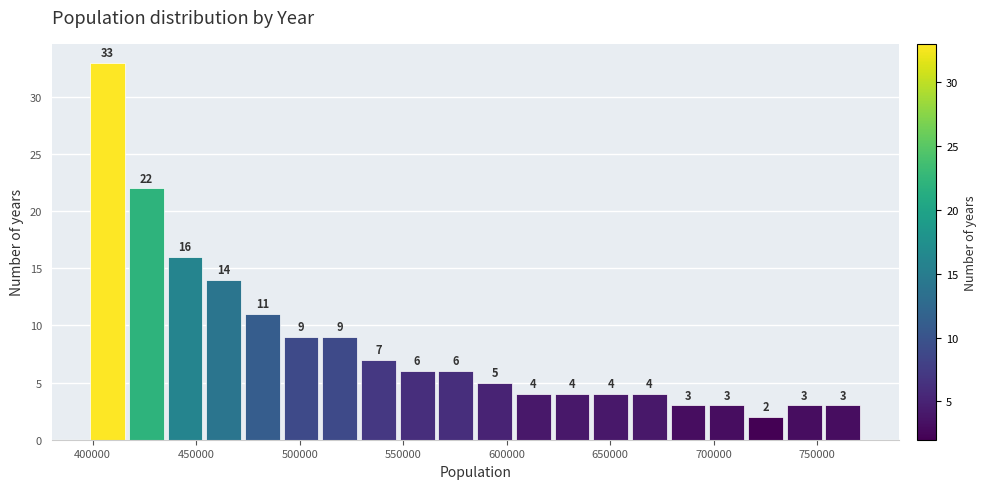

Read against the x-axis, roughly where is the centre of the tallest bar?

405000